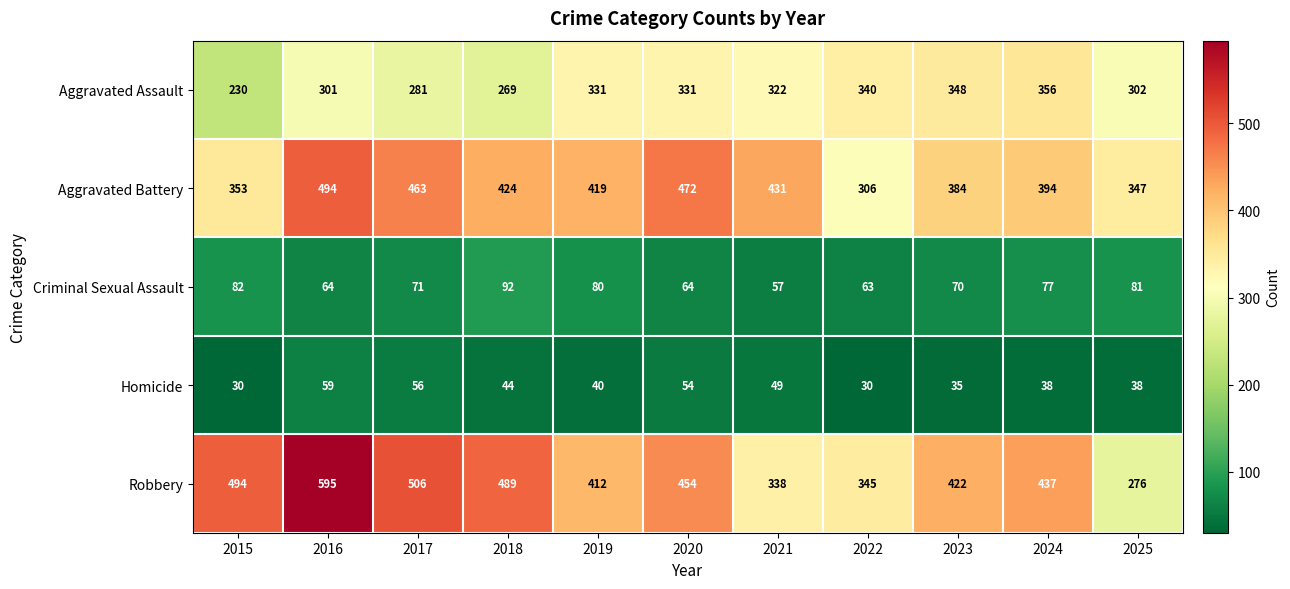

What value does the Robbery series have at 2022, to the nearest 50?

350